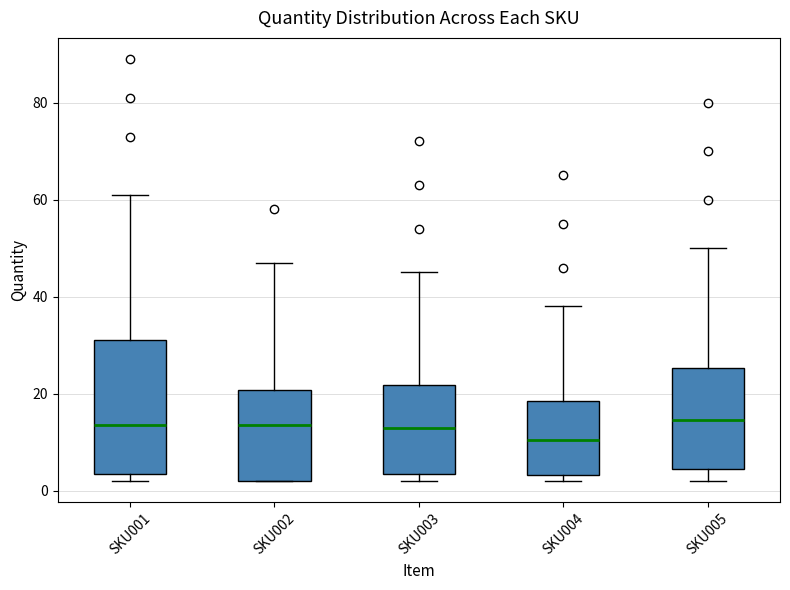

Reading left to right, read every box against the y-axis: the position of its median line, the range the box covers, and the ends of its whiskers. The values are not printed on the chart, so give them approximately, as read against the axis.

SKU001: median 14, box 4 to 32, whiskers 2 to 62
SKU002: median 14, box 2 to 20, whiskers 2 to 48
SKU003: median 14, box 4 to 22, whiskers 2 to 46
SKU004: median 10, box 4 to 18, whiskers 2 to 38
SKU005: median 14, box 4 to 26, whiskers 2 to 50